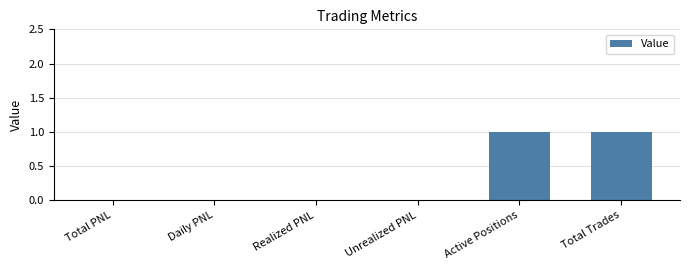

True or false: the data shows 1 at Daily PNL.

False